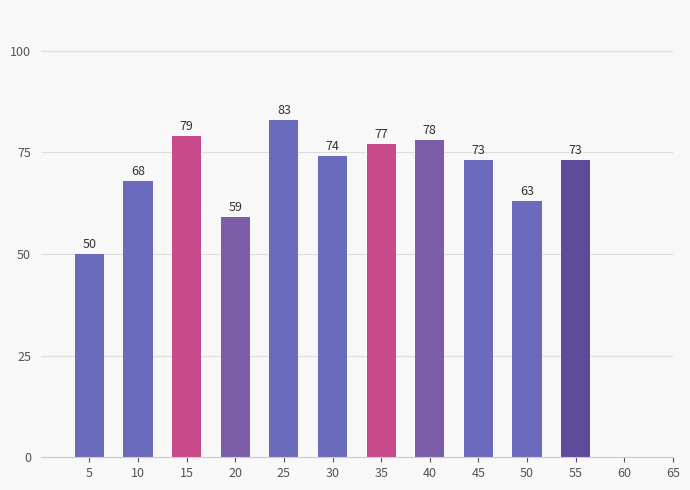

What is the ratio of the value at 5 to the value at 15?

0.6